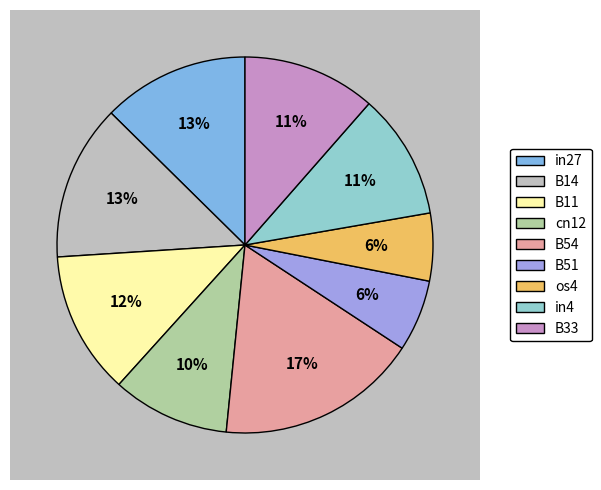

The B33 slice represents 11% of the pie. True or false?

True